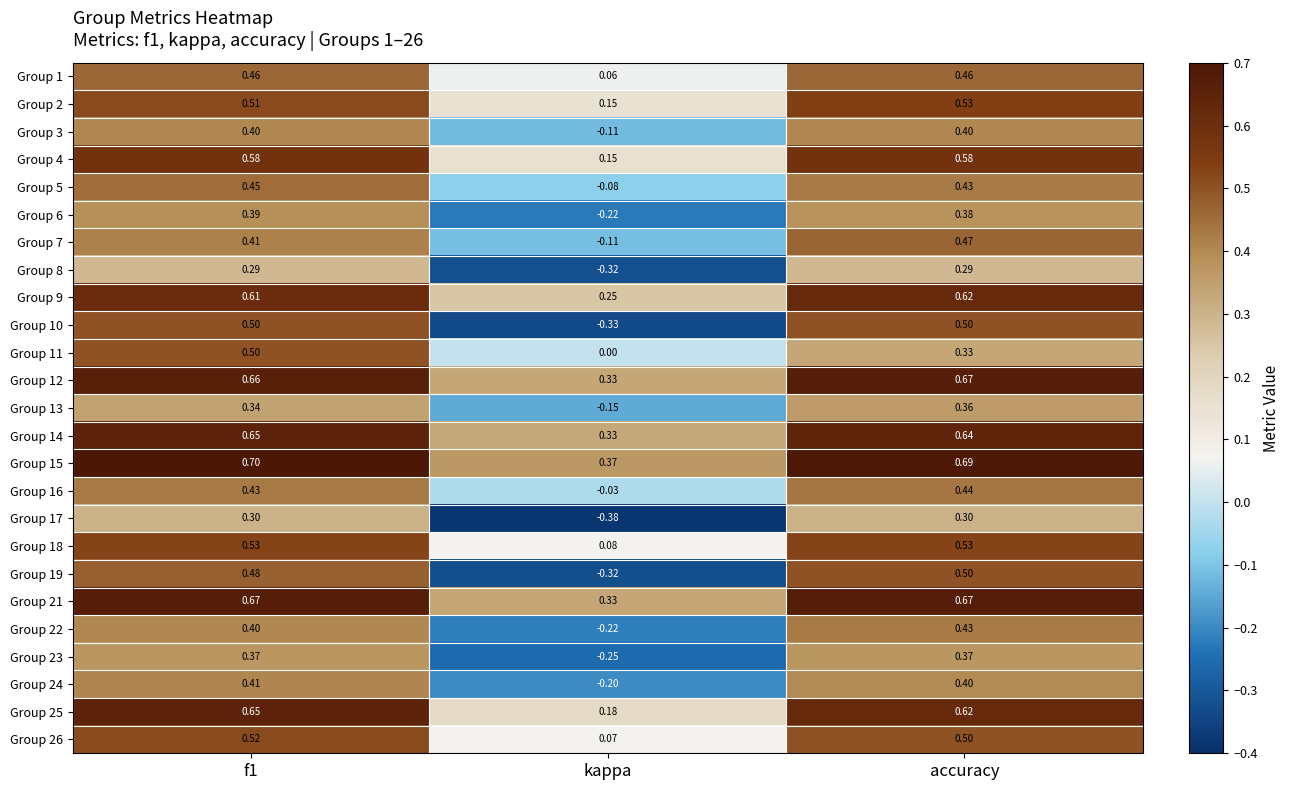

Which category has the lowest value in the Group 14 series?

kappa